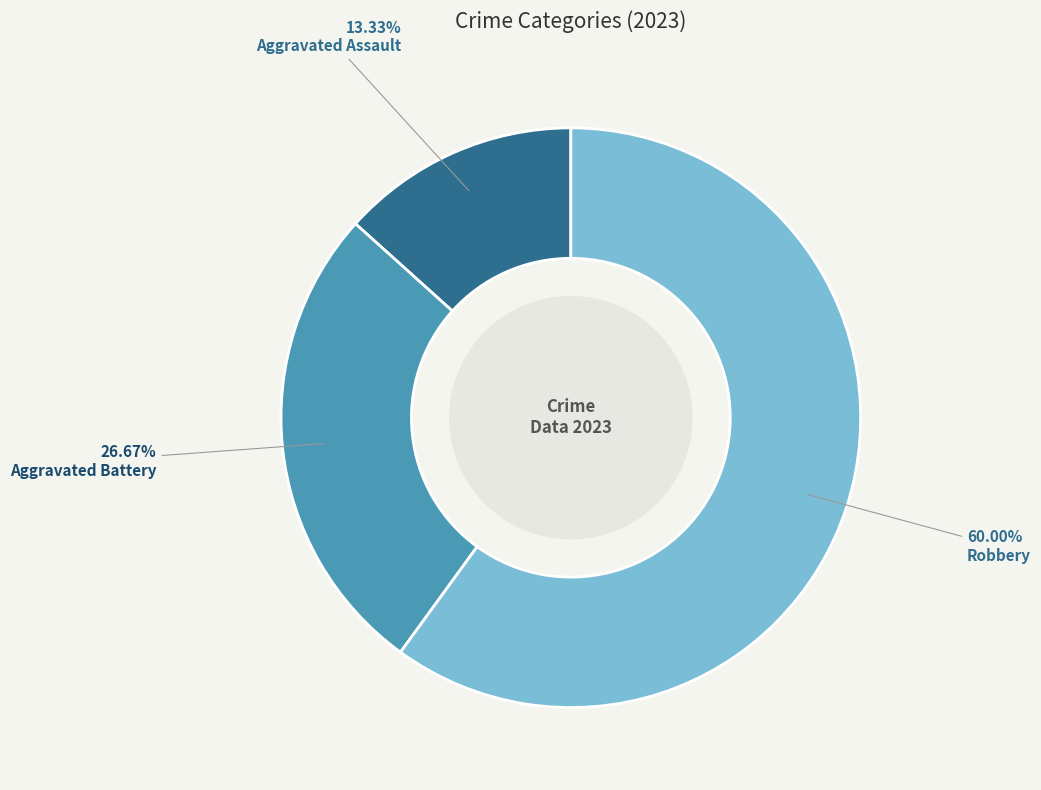

Does any single category account for the majority?

Yes